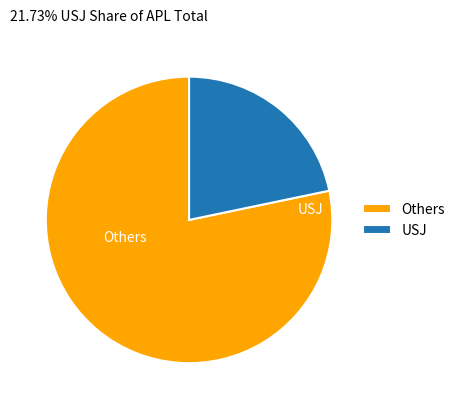

Combined, do Others and USJ account for over 50%?

Yes